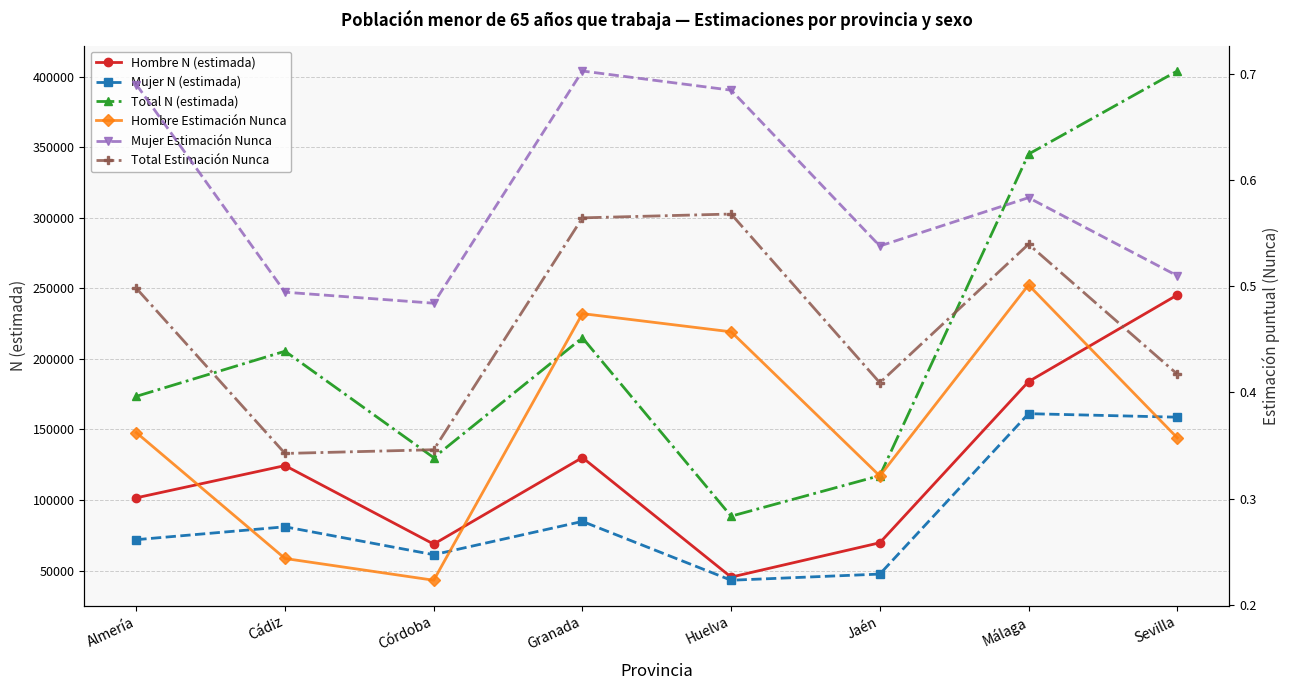

The value of Mujer N (estimada) at Málaga is 161153.0. True or false?

True